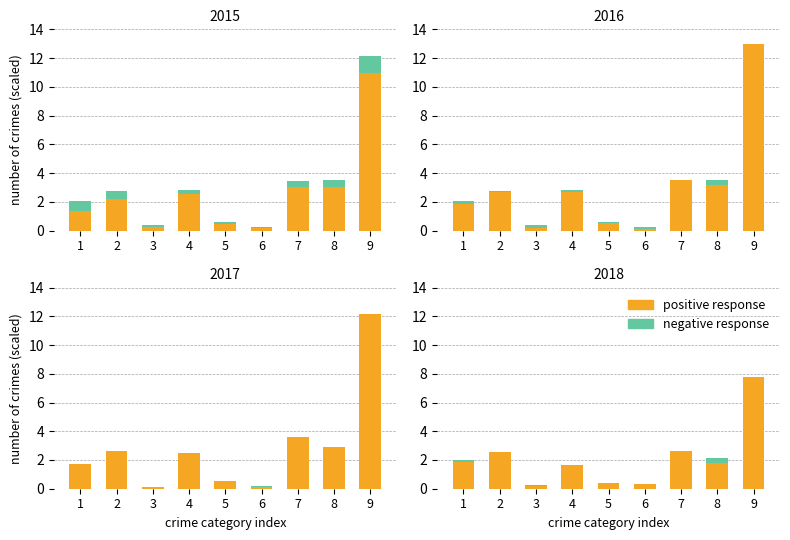

What is the sum of the negative response values at 6 and 3?

0.5